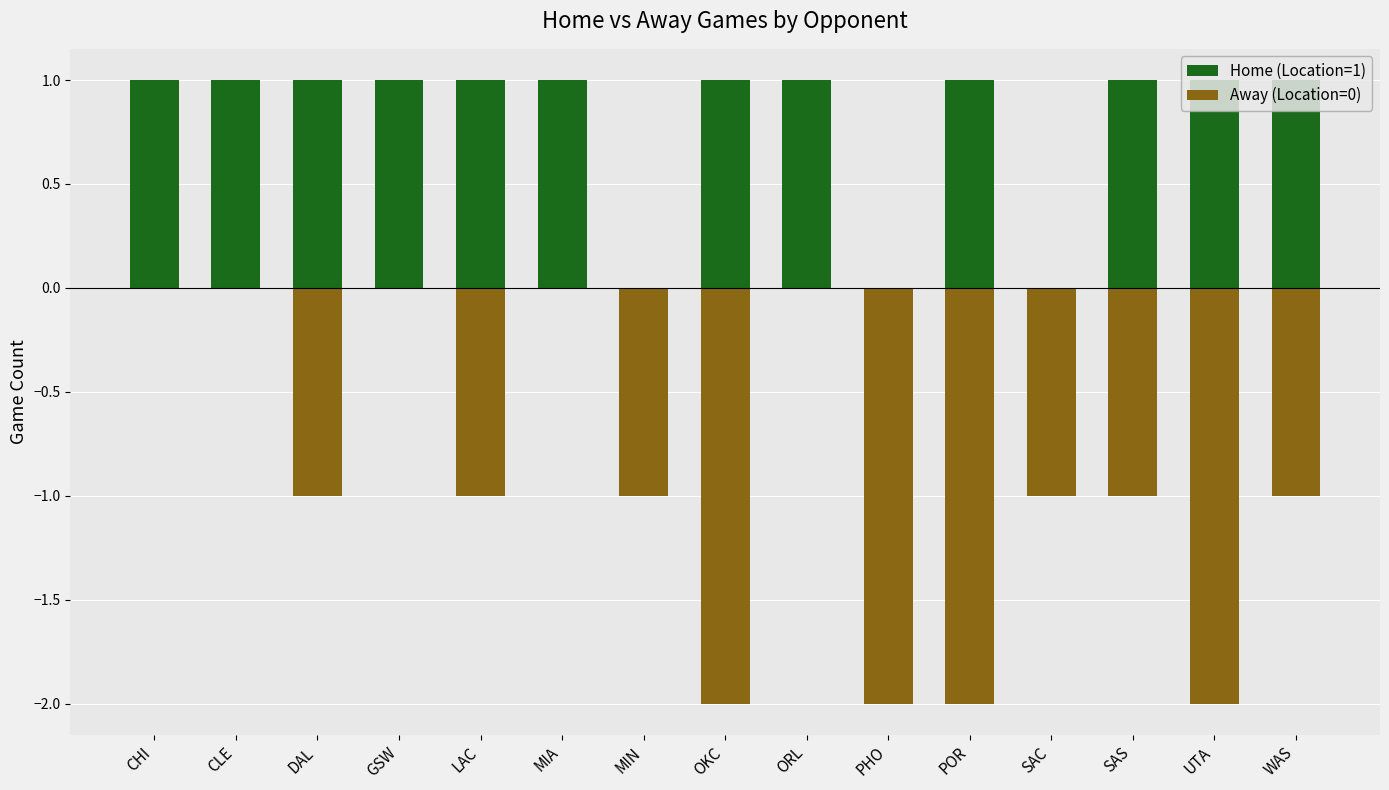

At ORL, list the series in order from smallest to largest.

Away (Location=0), Home (Location=1)